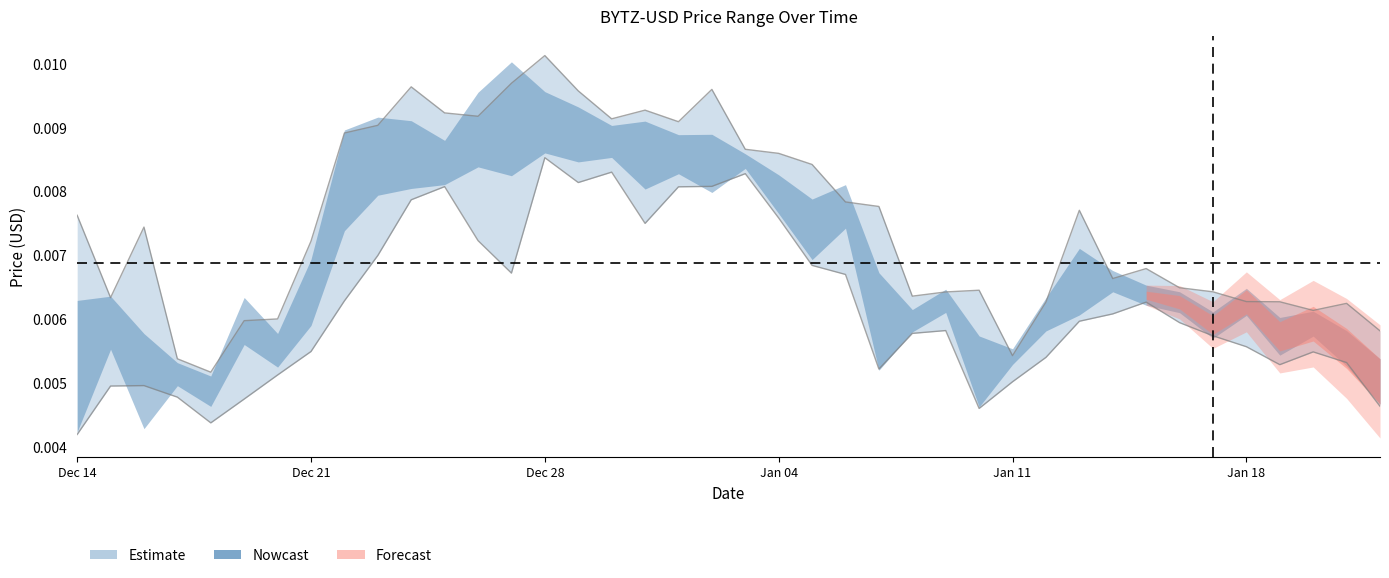

True or false: the data shows 0.0 at 39.

False